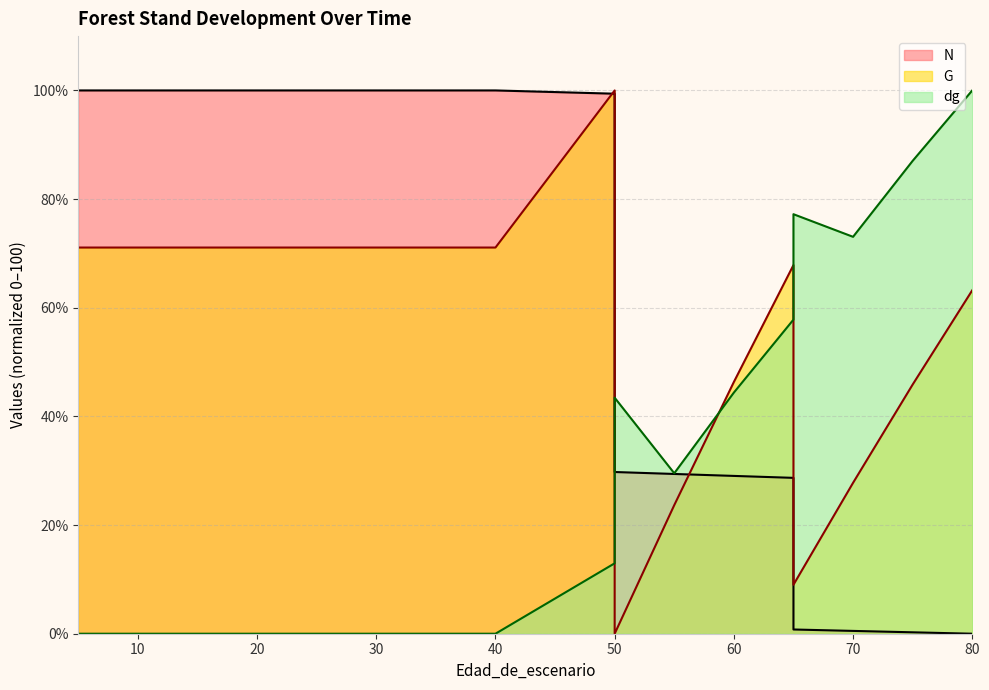

True or false: N and dg cross at least once.

True